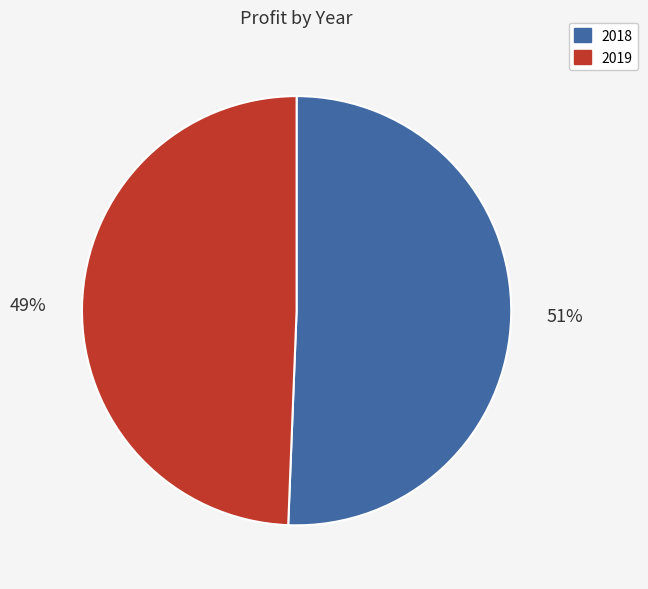

Rank the categories by value from highest to lowest.

2018, 2019